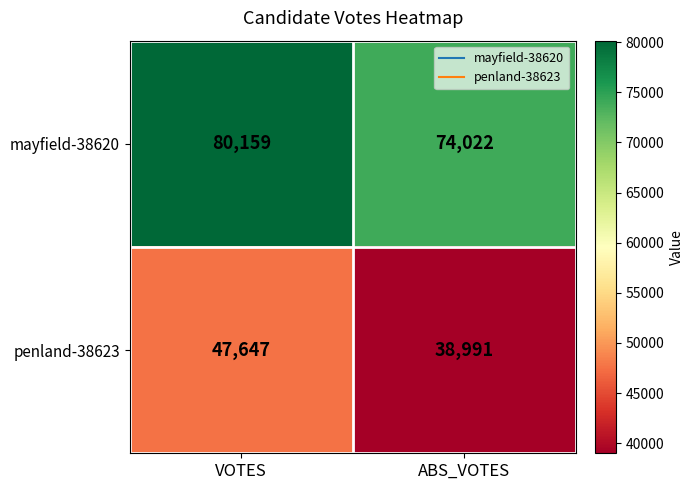

The value of penland-38623 at ABS_VOTES is 15652. True or false?

False